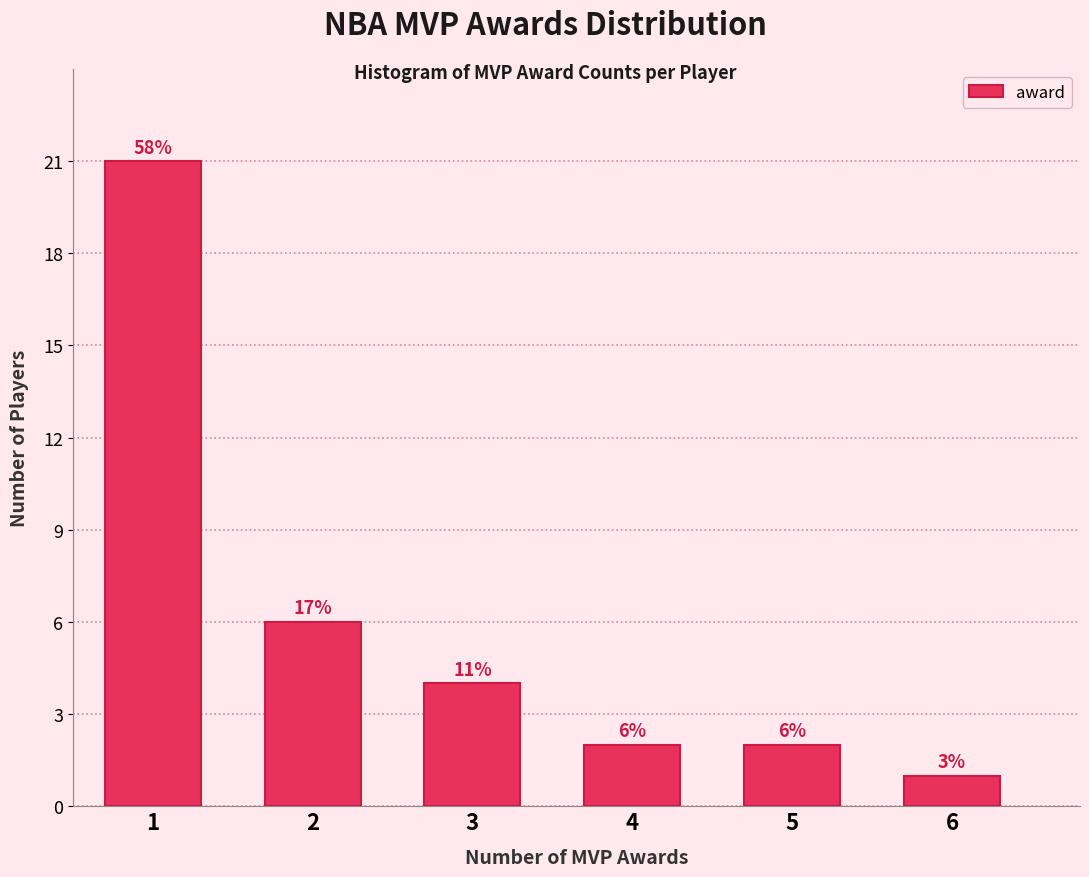

Does the chart contain any negative values?

No